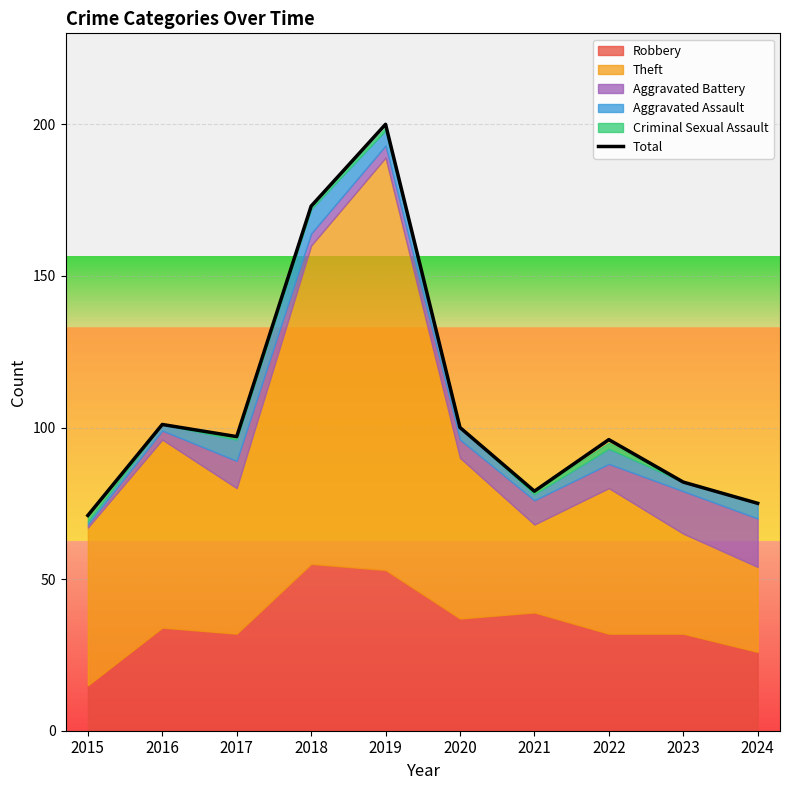

Rank the categories by value from highest to lowest.

2019, 2018, 2016, 2020, 2017, 2022, 2023, 2021, 2024, 2015